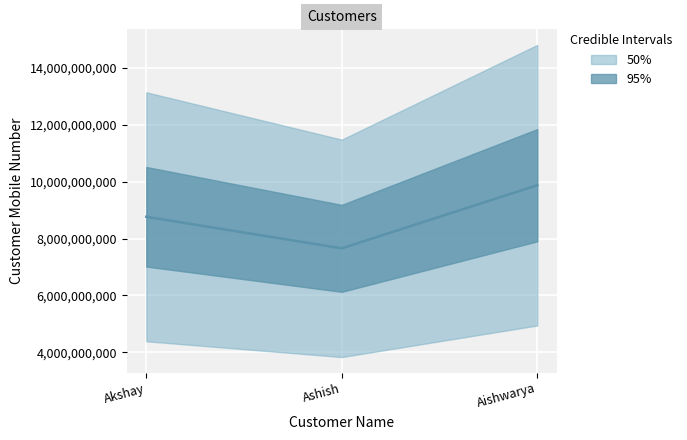

Where is the data nearest to the value 8765434011?

Akshay